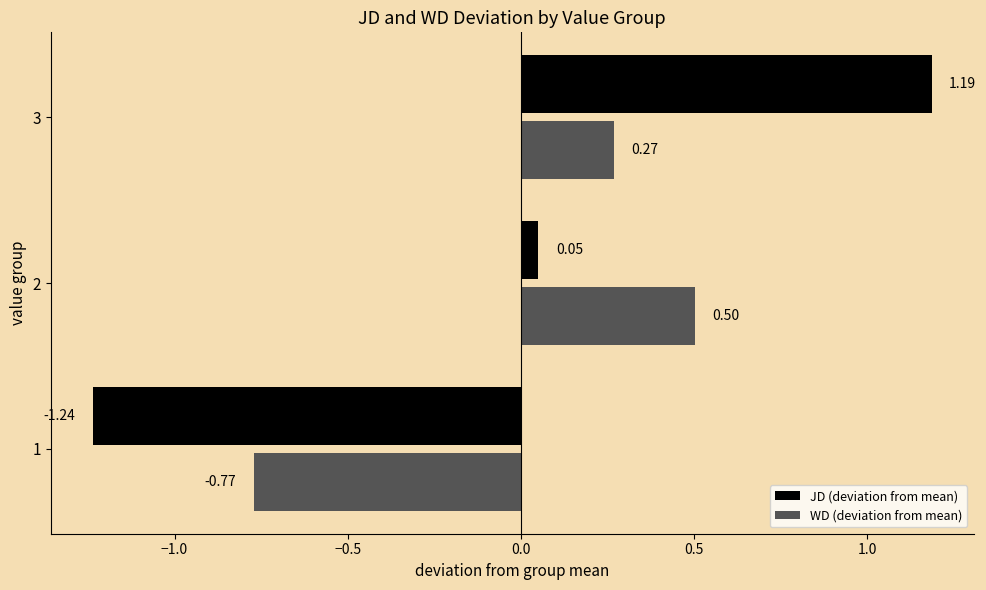

Rank the series at 3 from highest to lowest value.

JD (deviation from mean), WD (deviation from mean)